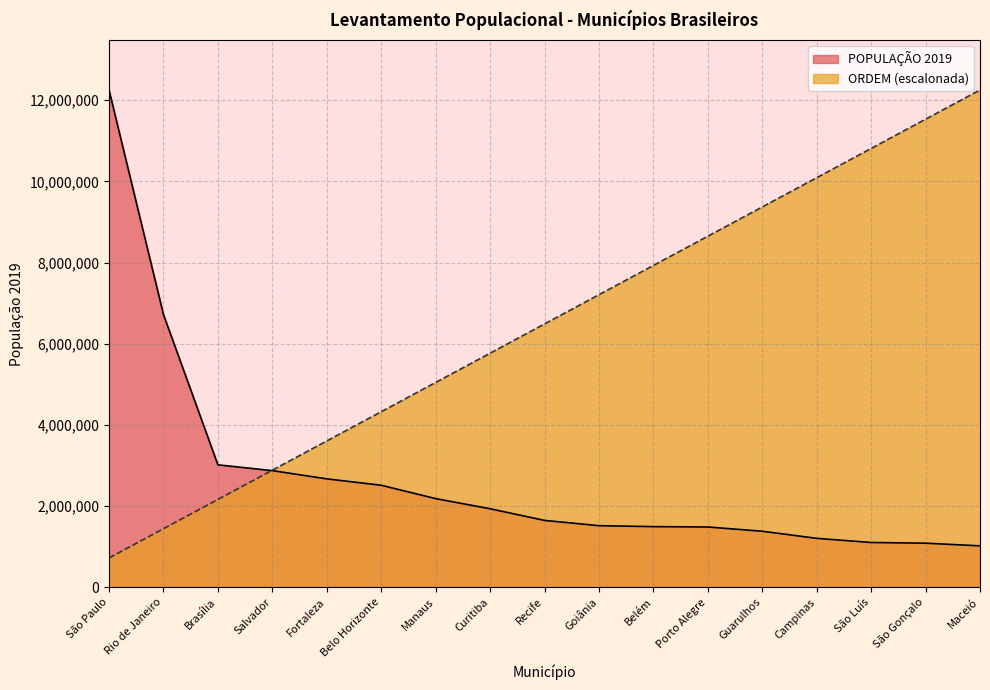

How many data points in POPULAÇÃO 2019 are above 1645727?

8